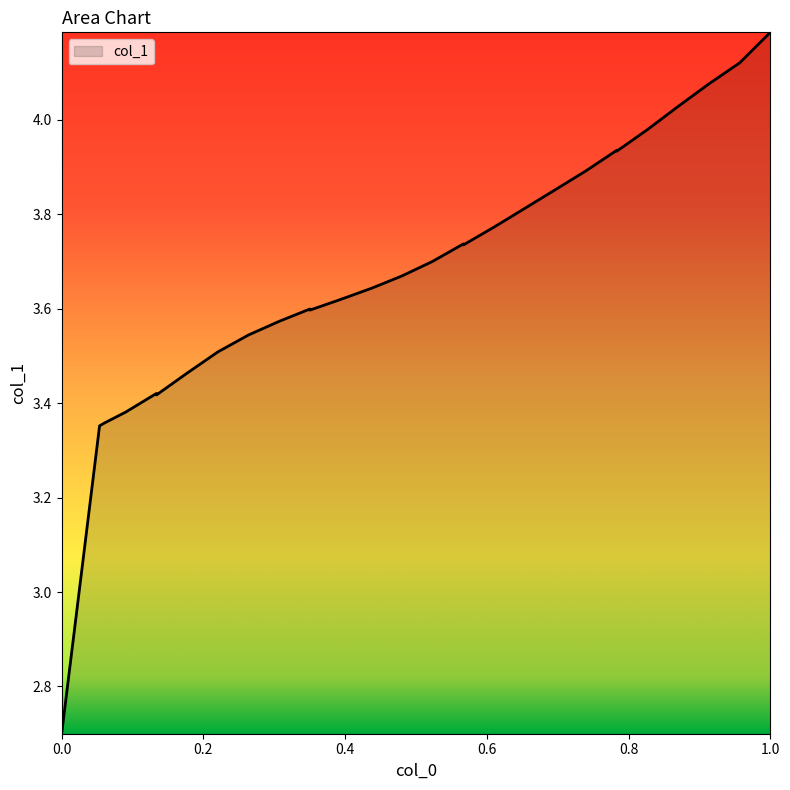

What is the minimum value shown in the chart?

2.7